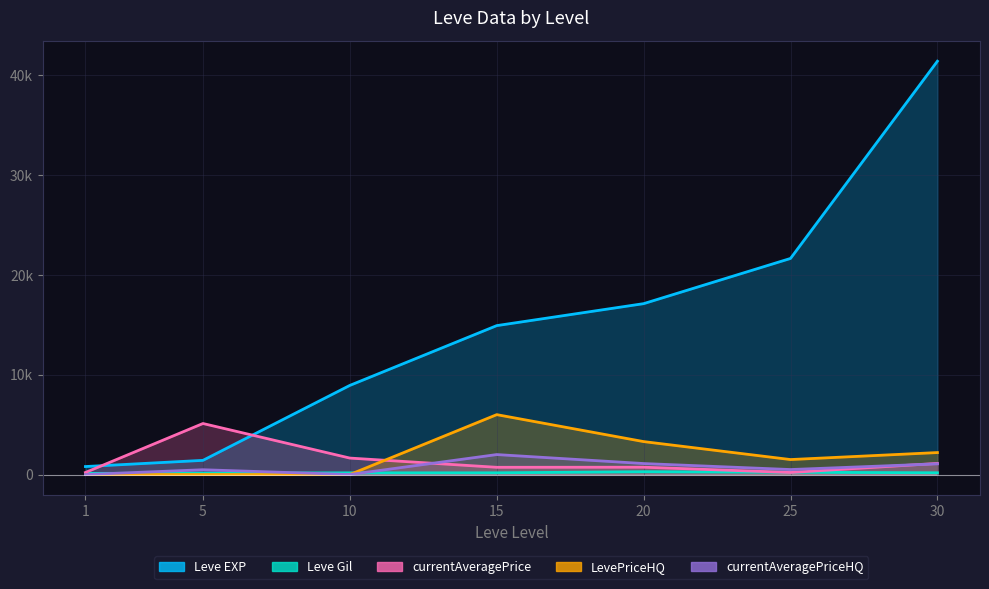

Does the chart display data point markers on the line(s)?

No